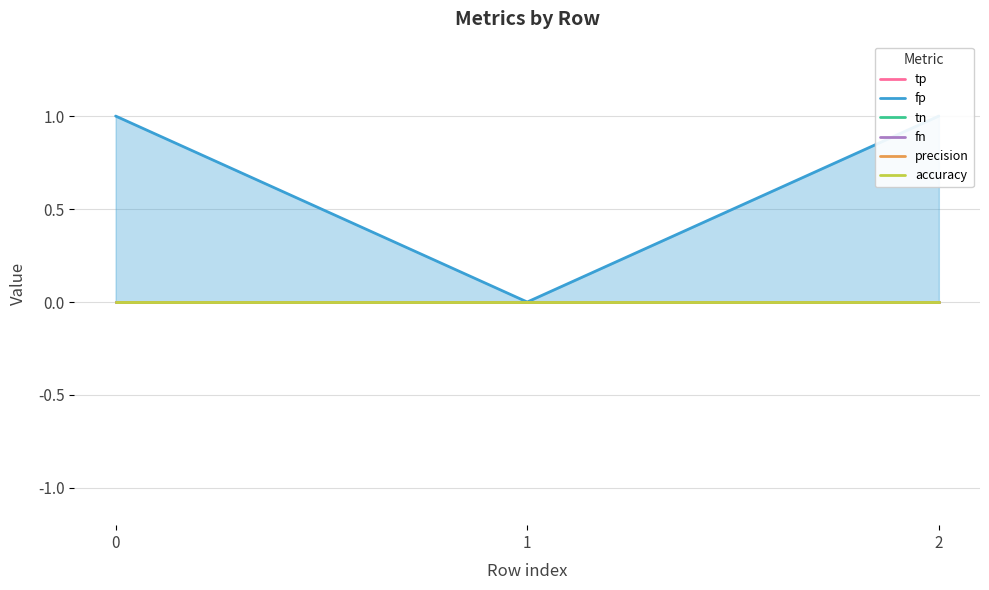

At 0, list the series in order from largest to smallest.

fp, tp, tn, fn, precision, accuracy